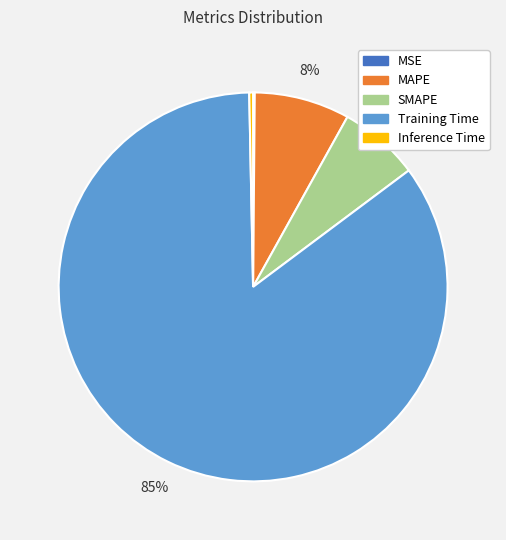

To the nearest percent, what portion does SMAPE represent?

7%